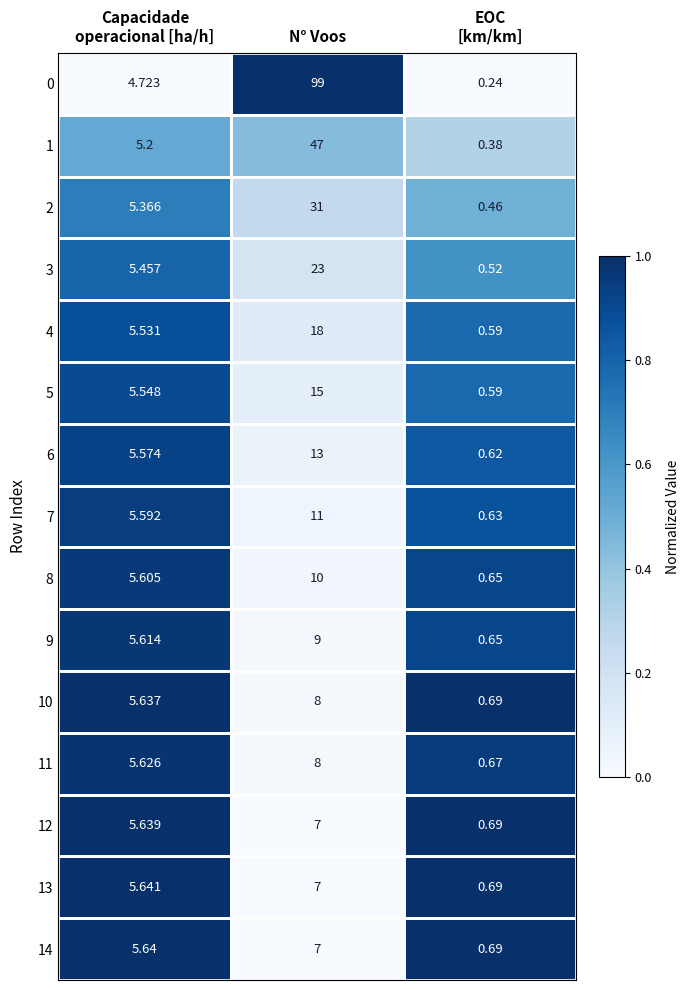

At which category is the sum across all series the highest?

N° Voos